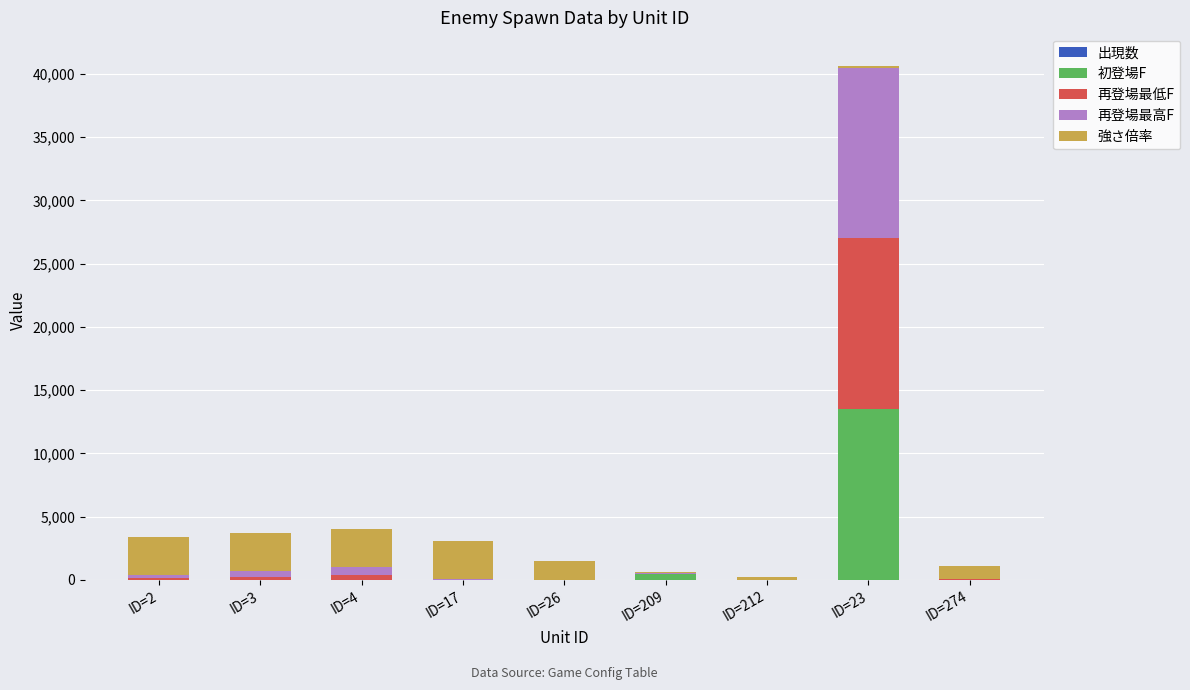

What is the total value across all series at ID=212?

204